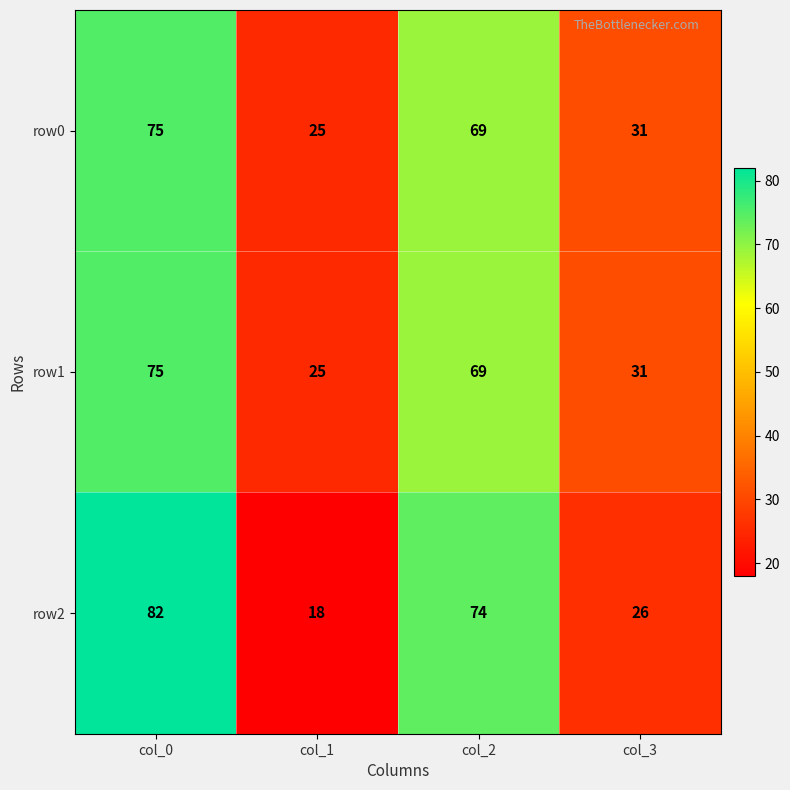

What is the total value across all series at col_0?

232